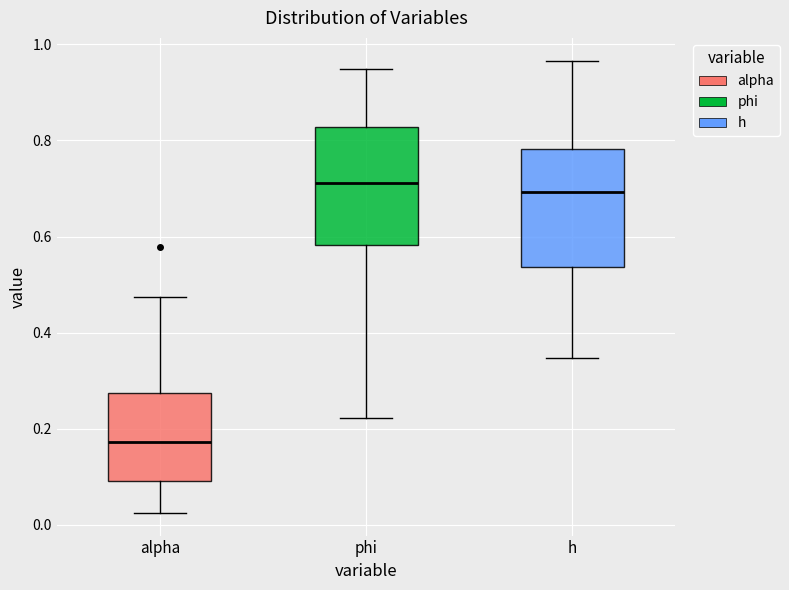

Reading left to right, transcribe this box plot: for each box, give where its median line is, the range the box spans, and where its two whiskers end, as read against the y-axis. The values are not printed on the chart, so give them approximately, as read against the axis.

alpha: median 0.18, box 0.10 to 0.28, whiskers 0.02 to 0.48
phi: median 0.72, box 0.58 to 0.82, whiskers 0.22 to 0.94
h: median 0.70, box 0.54 to 0.78, whiskers 0.34 to 0.96